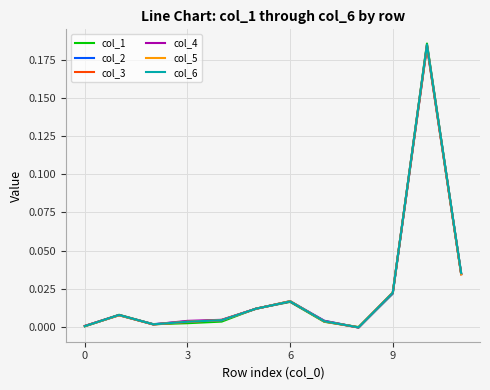

Count the number of categories in the chart.

12